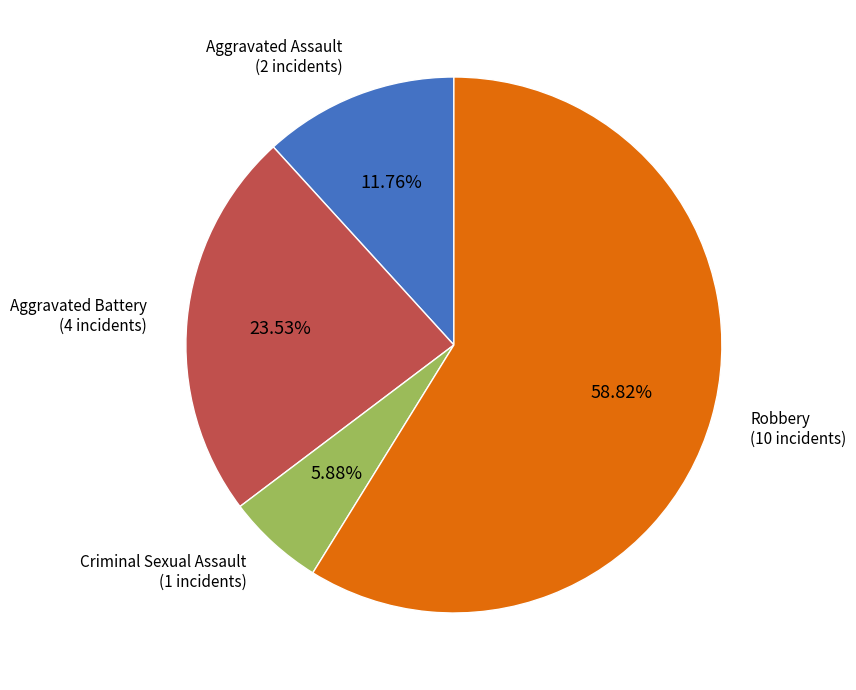

Is there a majority slice in this chart?

Yes